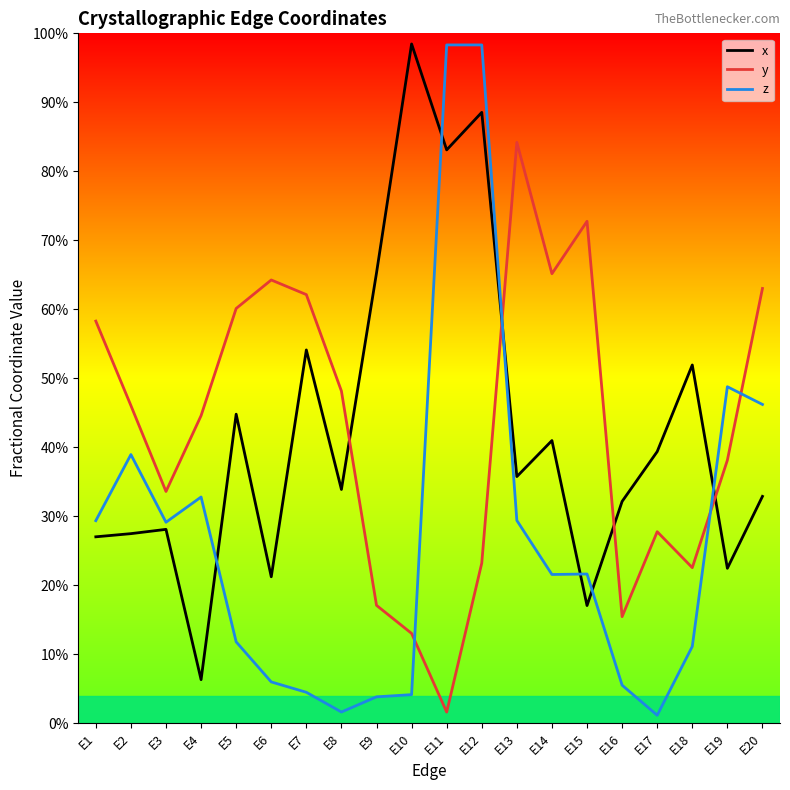

Reading right to left, transcribe all the data shown in this chart.

x: 0.3	0.2	0.5	0.4	0.3	0.2	0.4	0.4	0.9	0.8	1.0	0.7	0.3	0.5	0.2	0.4	0.1	0.3	0.3	0.3
y: 0.6	0.4	0.2	0.3	0.2	0.7	0.7	0.8	0.2	0.0	0.1	0.2	0.5	0.6	0.6	0.6	0.4	0.3	0.5	0.6
z: 0.5	0.5	0.1	0.0	0.1	0.2	0.2	0.3	1.0	1.0	0.0	0.0	0.0	0.0	0.1	0.1	0.3	0.3	0.4	0.3